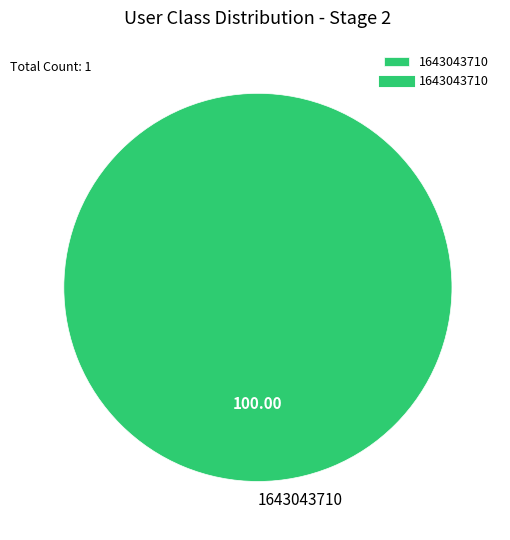

Rank the categories by value from highest to lowest.

1643043710